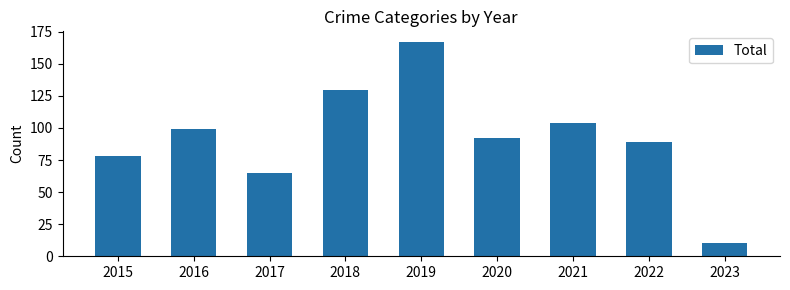

What is the value of the 1st bar from the left?

78